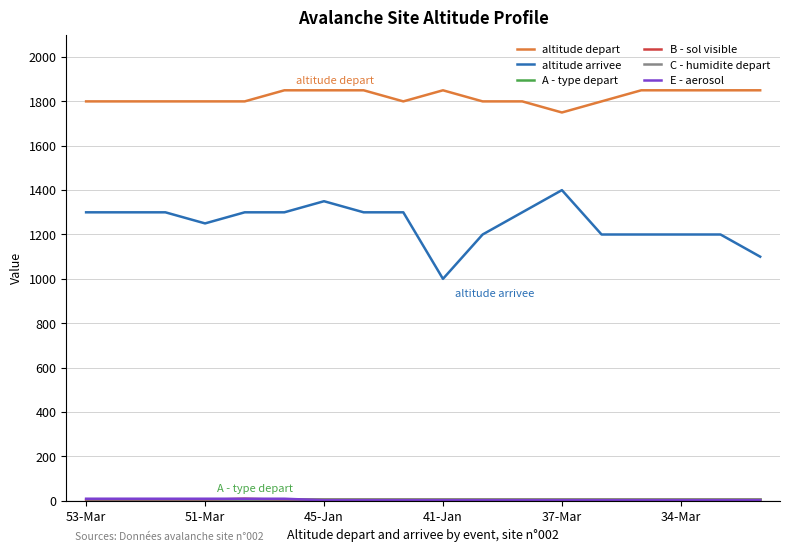

What is the minimum value for altitude arrivee?

1000